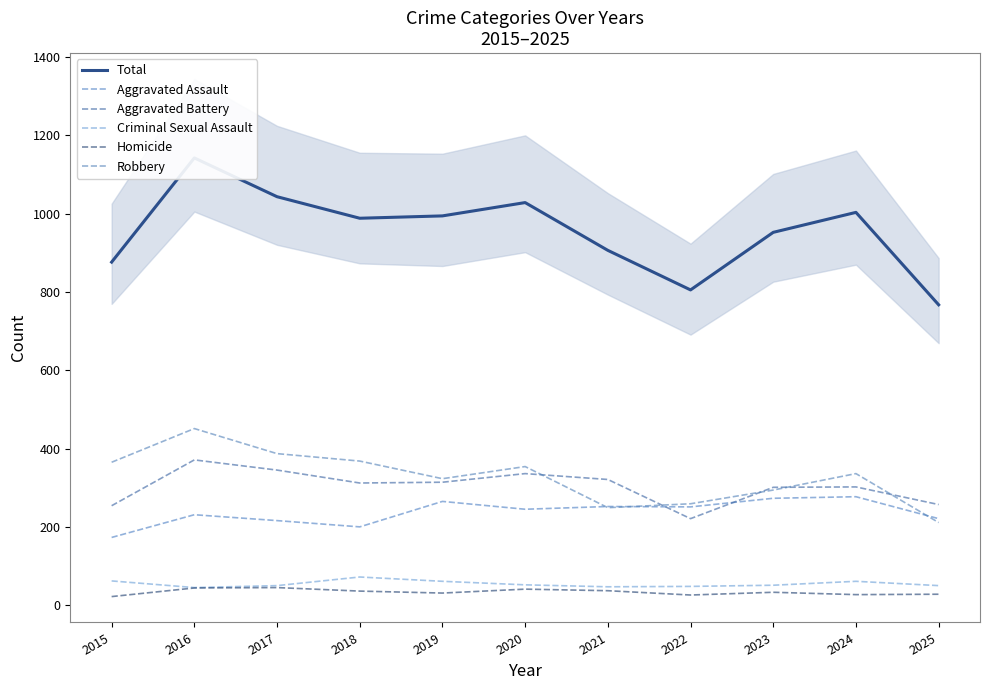

What is the sum of the Criminal Sexual Assault values at 2020 and 2018?

124